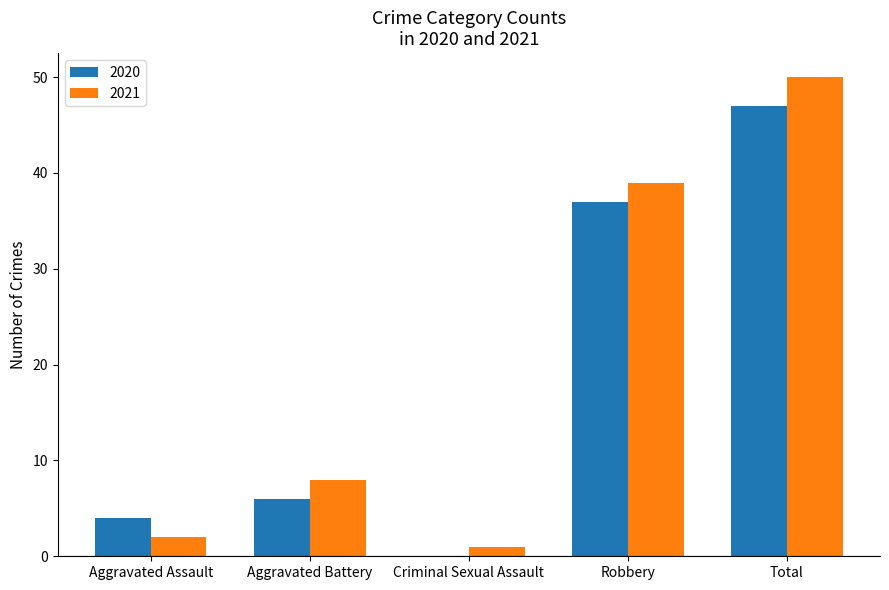

At which category is the sum across all series the highest?

Total